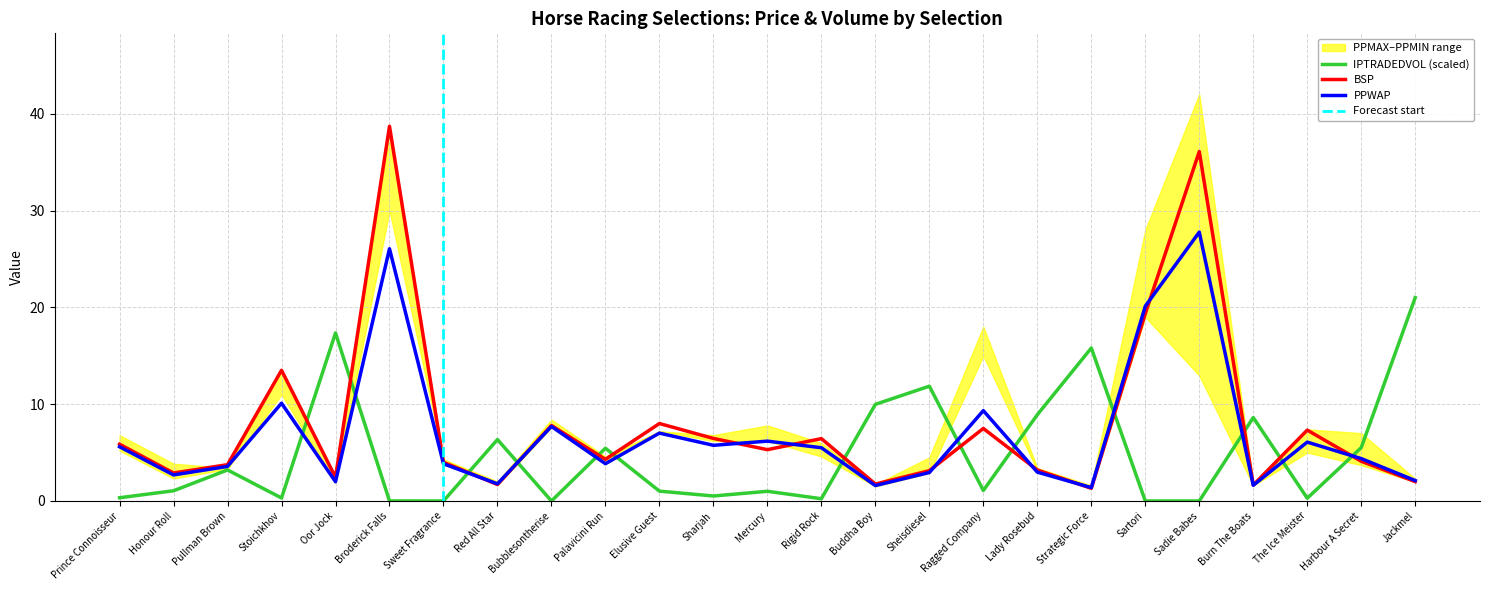

Is it true that IPTRADEDVOL equals 0.3 at Prince Connoisseur?

True